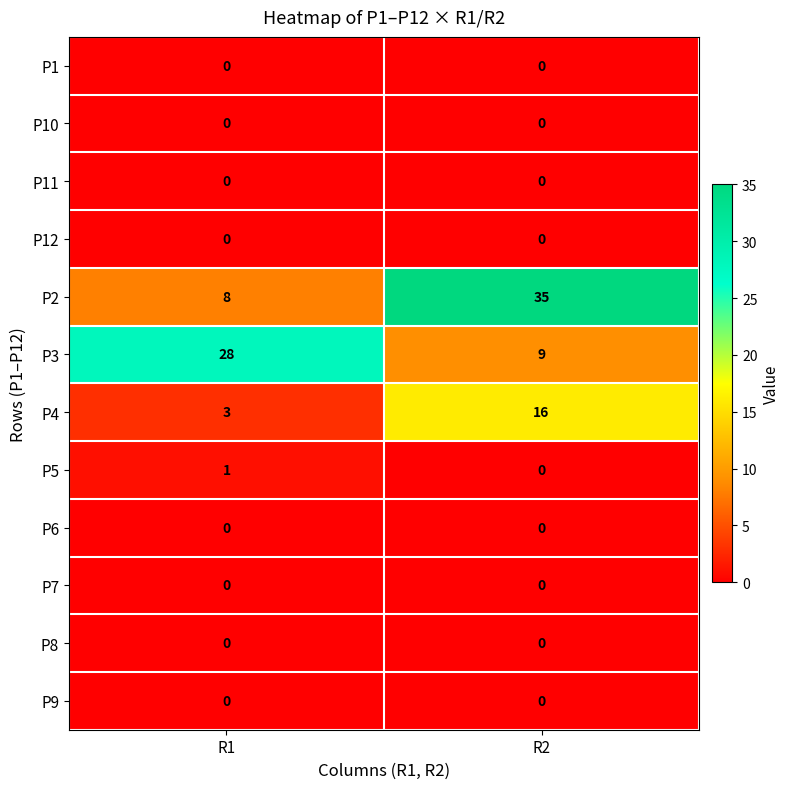

At which category is the sum across all series the highest?

R2